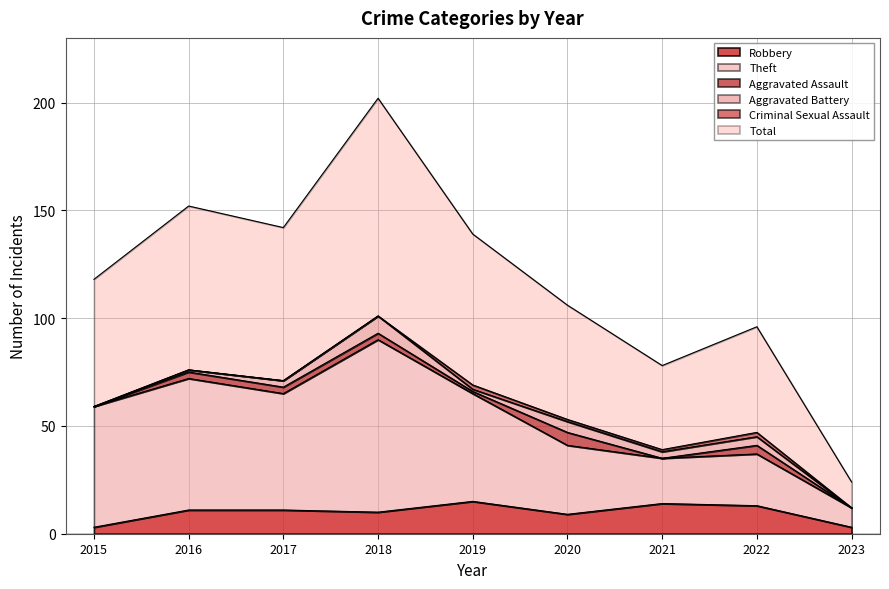

At which category does Total reach its first local peak?

2016